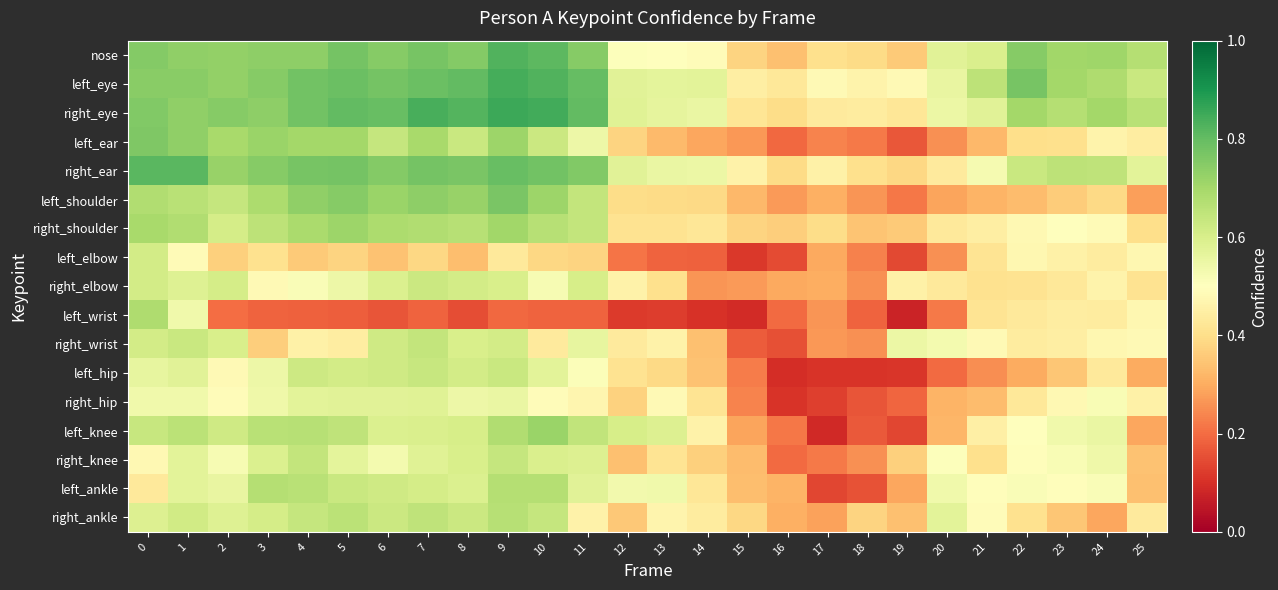

Reading left to right, list all the values displayed in this chart.

nose: 0=0.8	1=0.7	2=0.7	3=0.7	4=0.7	5=0.8	6=0.7	7=0.8	8=0.8	9=0.8	10=0.8	11=0.7	12=0.5	13=0.5	14=0.5	15=0.4	16=0.3	17=0.4	18=0.4	19=0.4	20=0.6	21=0.6	22=0.7	23=0.7	24=0.7	25=0.7
left_eye: 0=0.7	1=0.7	2=0.7	3=0.7	4=0.8	5=0.8	6=0.8	7=0.8	8=0.8	9=0.8	10=0.8	11=0.8	12=0.6	13=0.6	14=0.6	15=0.4	16=0.4	17=0.5	18=0.5	19=0.5	20=0.6	21=0.7	22=0.8	23=0.7	24=0.7	25=0.6
right_eye: 0=0.8	1=0.7	2=0.7	3=0.7	4=0.8	5=0.8	6=0.8	7=0.8	8=0.8	9=0.9	10=0.8	11=0.8	12=0.6	13=0.6	14=0.6	15=0.4	16=0.4	17=0.4	18=0.4	19=0.4	20=0.5	21=0.6	22=0.7	23=0.7	24=0.7	25=0.7
left_ear: 0=0.8	1=0.7	2=0.7	3=0.7	4=0.7	5=0.7	6=0.6	7=0.7	8=0.6	9=0.7	10=0.6	11=0.5	12=0.4	13=0.3	14=0.3	15=0.3	16=0.2	17=0.2	18=0.2	19=0.2	20=0.3	21=0.3	22=0.4	23=0.4	24=0.5	25=0.4
right_ear: 0=0.8	1=0.8	2=0.7	3=0.7	4=0.8	5=0.8	6=0.8	7=0.8	8=0.8	9=0.8	10=0.8	11=0.8	12=0.6	13=0.6	14=0.5	15=0.5	16=0.4	17=0.5	18=0.4	19=0.4	20=0.4	21=0.5	22=0.6	23=0.7	24=0.7	25=0.6
left_shoulder: 0=0.7	1=0.7	2=0.6	3=0.7	4=0.7	5=0.7	6=0.7	7=0.7	8=0.7	9=0.8	10=0.7	11=0.6	12=0.4	13=0.4	14=0.4	15=0.3	16=0.3	17=0.3	18=0.3	19=0.2	20=0.3	21=0.3	22=0.3	23=0.4	24=0.4	25=0.3
right_shoulder: 0=0.7	1=0.7	2=0.6	3=0.7	4=0.7	5=0.7	6=0.7	7=0.7	8=0.7	9=0.7	10=0.7	11=0.6	12=0.4	13=0.4	14=0.4	15=0.4	16=0.4	17=0.4	18=0.3	19=0.4	20=0.4	21=0.4	22=0.5	23=0.5	24=0.5	25=0.4
left_elbow: 0=0.6	1=0.5	2=0.4	3=0.4	4=0.4	5=0.4	6=0.3	7=0.4	8=0.3	9=0.4	10=0.4	11=0.4	12=0.2	13=0.2	14=0.2	15=0.1	16=0.1	17=0.3	18=0.2	19=0.1	20=0.3	21=0.4	22=0.5	23=0.5	24=0.4	25=0.5
right_elbow: 0=0.6	1=0.6	2=0.6	3=0.5	4=0.5	5=0.5	6=0.6	7=0.6	8=0.6	9=0.6	10=0.5	11=0.6	12=0.5	13=0.4	14=0.3	15=0.3	16=0.3	17=0.3	18=0.3	19=0.5	20=0.4	21=0.4	22=0.4	23=0.4	24=0.5	25=0.4
left_wrist: 0=0.7	1=0.5	2=0.2	3=0.2	4=0.2	5=0.2	6=0.2	7=0.2	8=0.2	9=0.2	10=0.2	11=0.2	12=0.1	13=0.1	14=0.1	15=0.1	16=0.2	17=0.3	18=0.2	19=0.1	20=0.2	21=0.4	22=0.4	23=0.4	24=0.4	25=0.5
right_wrist: 0=0.6	1=0.6	2=0.6	3=0.4	4=0.5	5=0.4	6=0.6	7=0.6	8=0.6	9=0.6	10=0.4	11=0.6	12=0.4	13=0.5	14=0.3	15=0.2	16=0.2	17=0.3	18=0.3	19=0.5	20=0.5	21=0.5	22=0.4	23=0.4	24=0.5	25=0.5
left_hip: 0=0.6	1=0.6	2=0.5	3=0.5	4=0.6	5=0.6	6=0.6	7=0.6	8=0.6	9=0.6	10=0.6	11=0.5	12=0.4	13=0.4	14=0.3	15=0.2	16=0.1	17=0.1	18=0.1	19=0.1	20=0.2	21=0.3	22=0.3	23=0.3	24=0.4	25=0.3
right_hip: 0=0.5	1=0.5	2=0.5	3=0.5	4=0.6	5=0.6	6=0.6	7=0.6	8=0.5	9=0.6	10=0.5	11=0.5	12=0.4	13=0.5	14=0.4	15=0.2	16=0.1	17=0.1	18=0.2	19=0.2	20=0.3	21=0.3	22=0.4	23=0.5	24=0.5	25=0.5
left_knee: 0=0.6	1=0.7	2=0.6	3=0.7	4=0.7	5=0.6	6=0.6	7=0.6	8=0.6	9=0.7	10=0.7	11=0.6	12=0.6	13=0.6	14=0.5	15=0.3	16=0.2	17=0.1	18=0.2	19=0.1	20=0.3	21=0.4	22=0.5	23=0.5	24=0.6	25=0.3
right_knee: 0=0.5	1=0.6	2=0.5	3=0.6	4=0.6	5=0.6	6=0.5	7=0.6	8=0.6	9=0.6	10=0.6	11=0.6	12=0.3	13=0.4	14=0.4	15=0.3	16=0.2	17=0.2	18=0.3	19=0.4	20=0.5	21=0.4	22=0.5	23=0.5	24=0.5	25=0.3
left_ankle: 0=0.4	1=0.6	2=0.6	3=0.7	4=0.7	5=0.6	6=0.6	7=0.6	8=0.6	9=0.7	10=0.7	11=0.6	12=0.5	13=0.5	14=0.4	15=0.3	16=0.3	17=0.1	18=0.2	19=0.3	20=0.5	21=0.5	22=0.5	23=0.5	24=0.5	25=0.3
right_ankle: 0=0.6	1=0.6	2=0.6	3=0.6	4=0.6	5=0.7	6=0.6	7=0.7	8=0.6	9=0.7	10=0.6	11=0.5	12=0.4	13=0.5	14=0.4	15=0.4	16=0.3	17=0.3	18=0.4	19=0.3	20=0.6	21=0.5	22=0.4	23=0.3	24=0.3	25=0.4